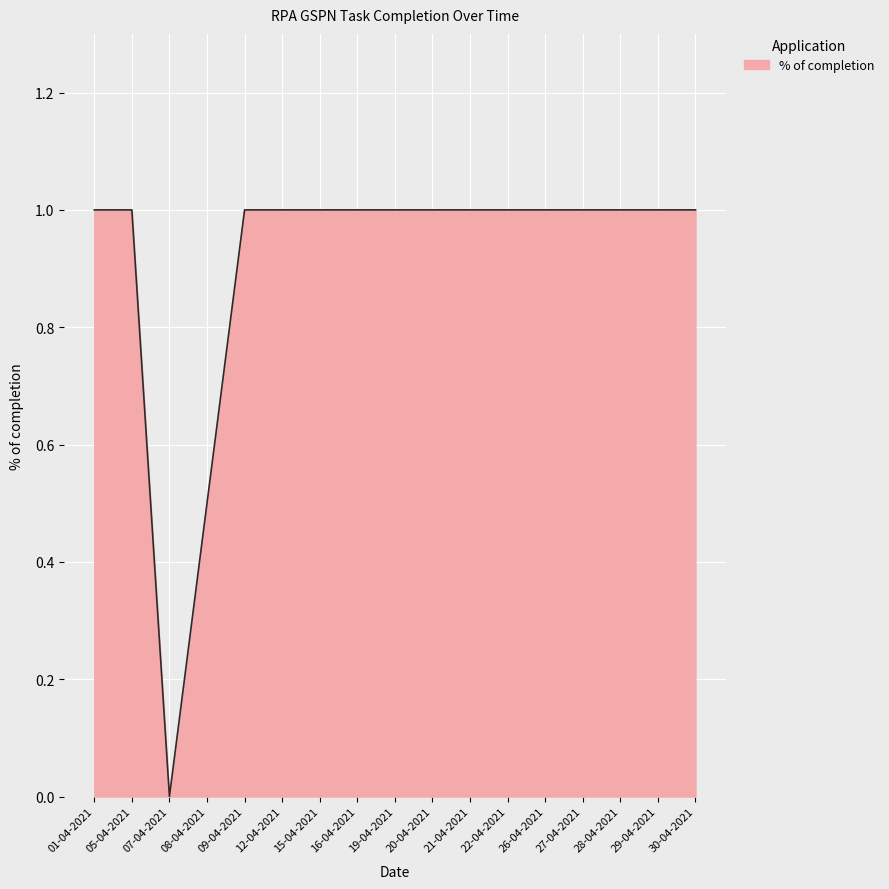

Approximately how many times larger is the value at 26-04-2021 compared to 20-04-2021?

1.0